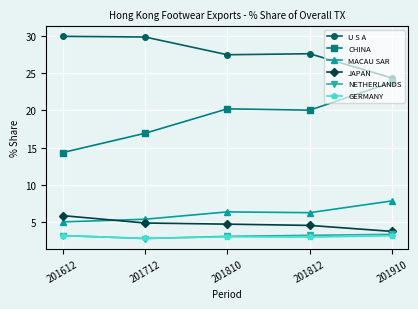

True or false: GERMANY has more than 2 interior local peaks.

False